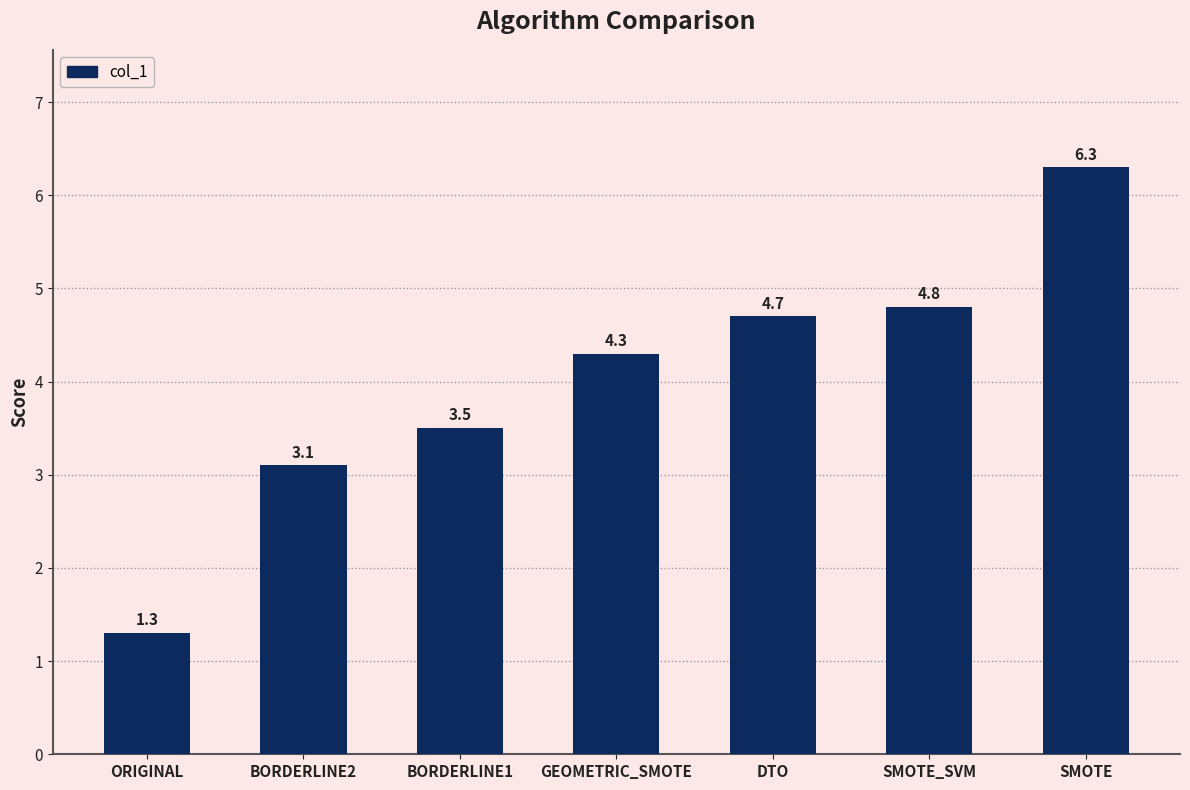

Reading right to left, transcribe all the data shown in this chart.

6.3	4.8	4.7	4.3	3.5	3.1	1.3